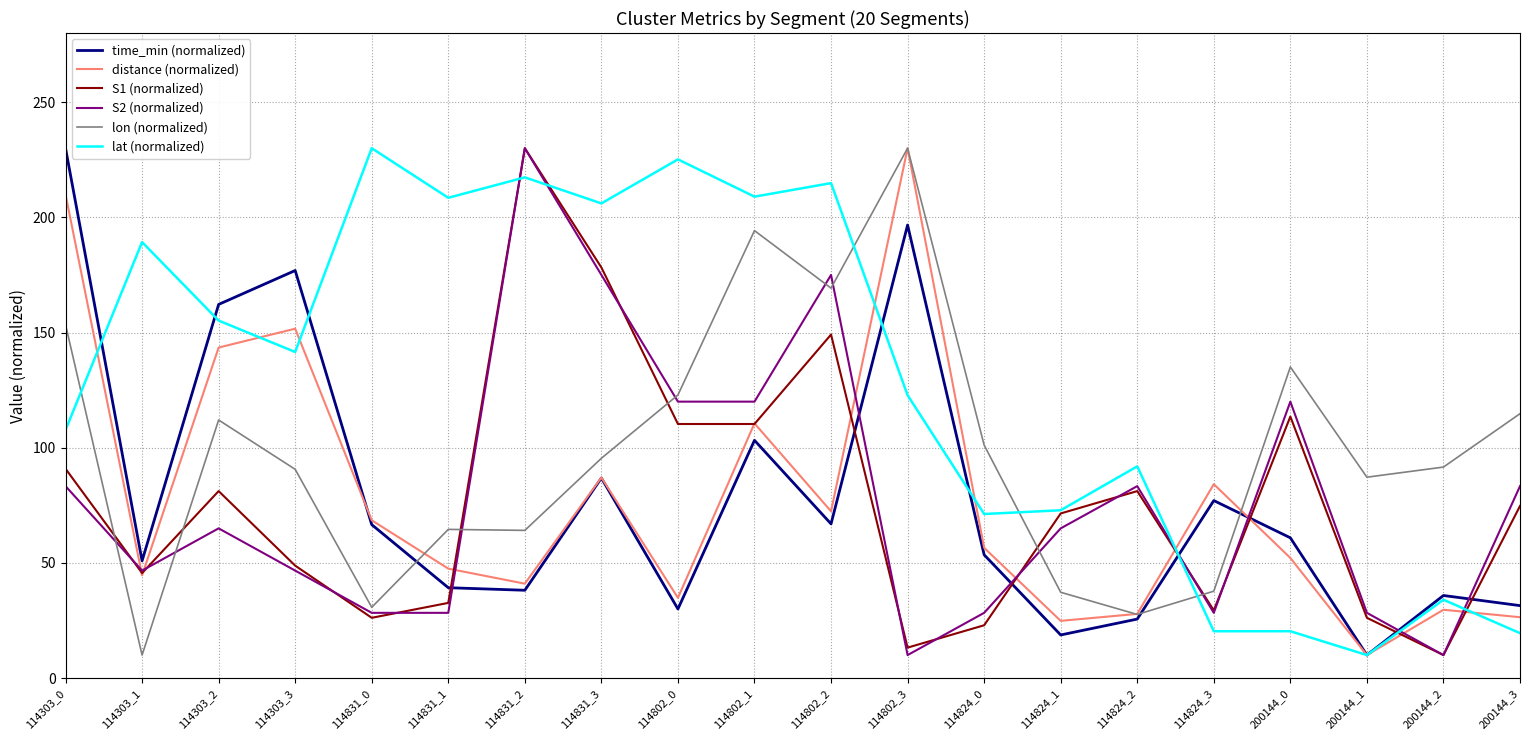

True or false: time_min (normalized) has a value of 47.0 at 114802_0.

False